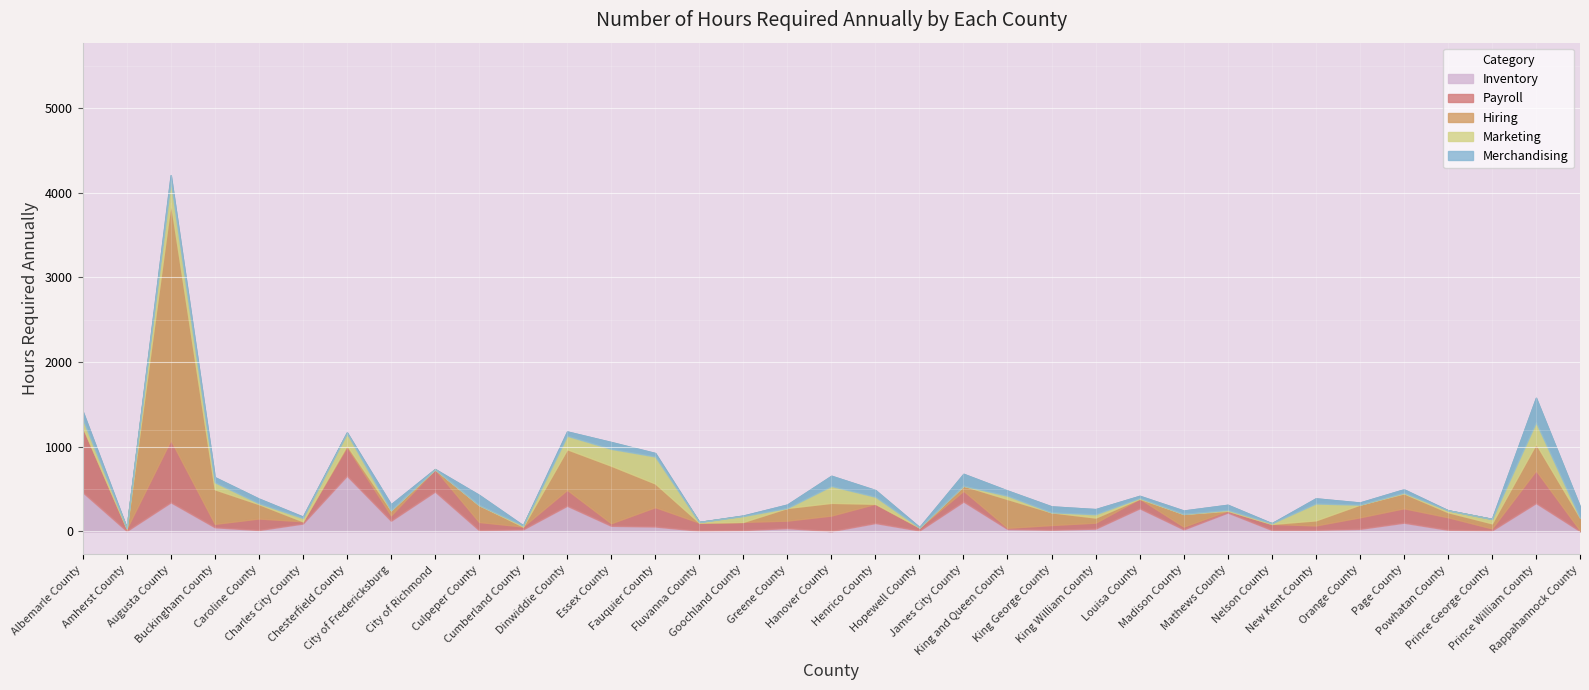

How many distinct data groups are displayed?

5